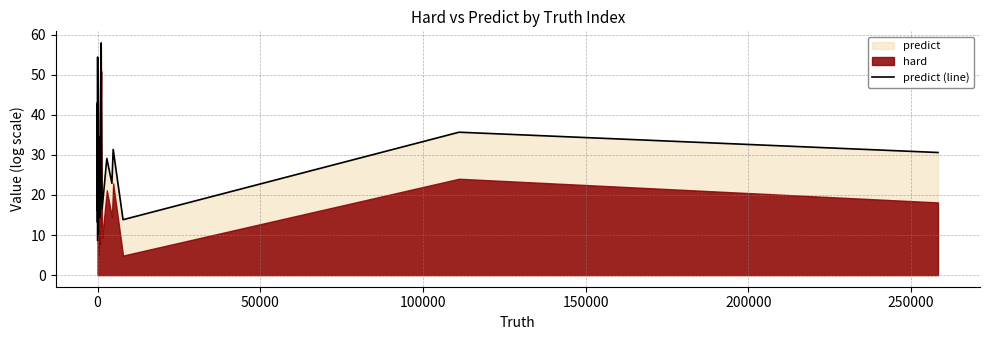

The value at 23 is 19.0. True or false?

False